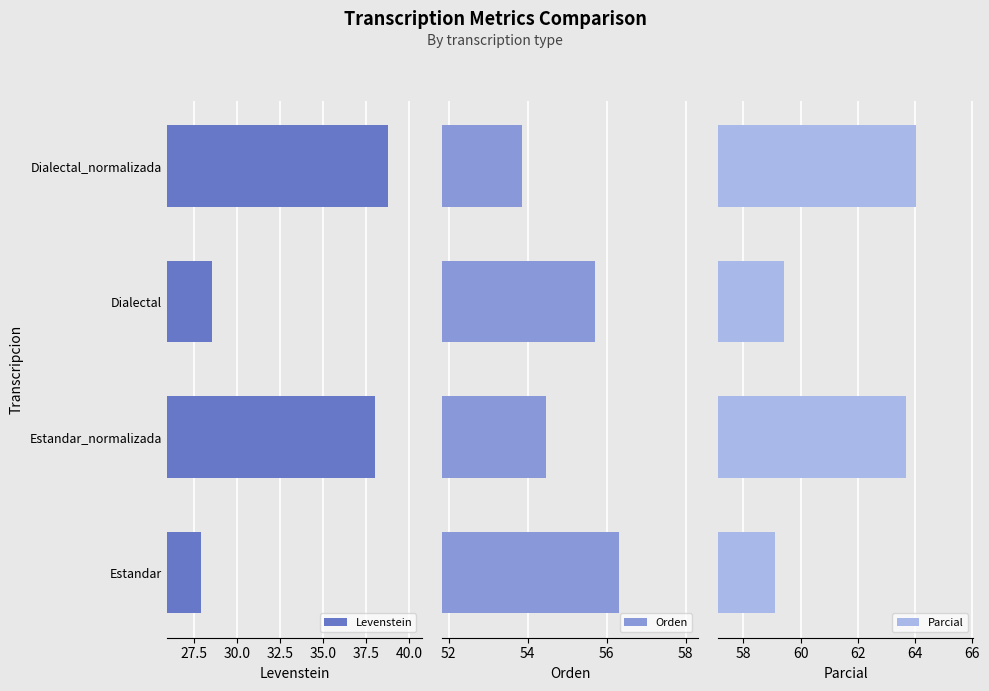

True or false: Levenstein has a value of 18.1 at Dialectal_normalizada.

False